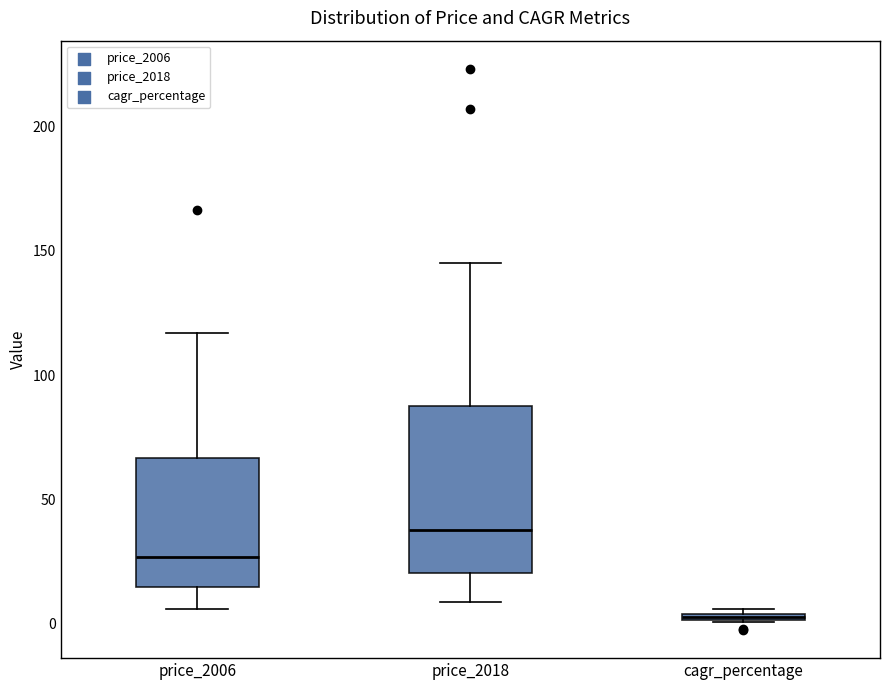

Where is the lower edge of the box for cagr_percentage on the y-axis? The values are not printed on the chart, so give them approximately, as read against the axis.

0